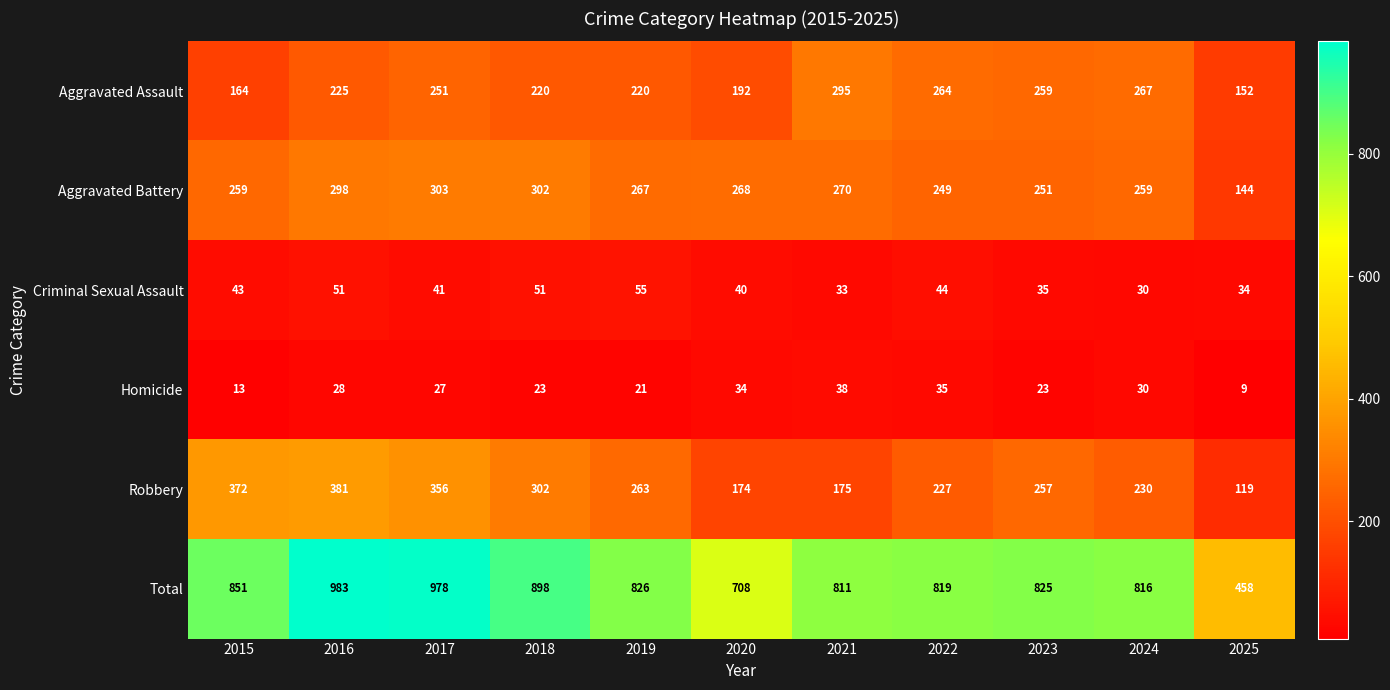

The value of Aggravated Assault at 2025 is 272. True or false?

False